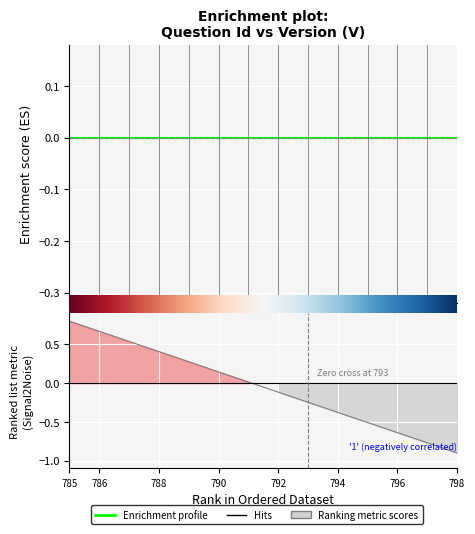

Is it true that the value at 786 is 0.7?

True